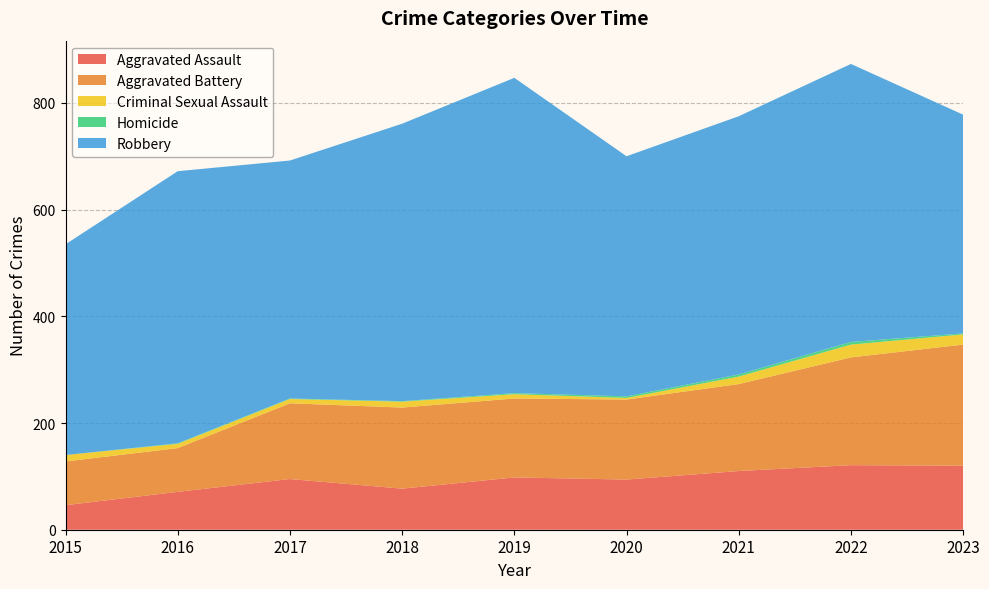

Reading left to right, transcribe all the data shown in this chart.

Aggravated Assault: 2015=46	2016=71	2017=95	2018=77	2019=98	2020=94	2021=110	2022=121	2023=120
Aggravated Battery: 2015=82	2016=82	2017=142	2018=152	2019=148	2020=150	2021=163	2022=202	2023=227
Criminal Sexual Assault: 2015=12	2016=8	2017=8	2018=11	2019=8	2020=3	2021=14	2022=24	2023=19
Homicide: 2015=0	2016=1	2017=1	2018=1	2019=2	2020=3	2021=4	2022=5	2023=2
Robbery: 2015=395	2016=510	2017=446	2018=520	2019=591	2020=450	2021=484	2022=521	2023=410